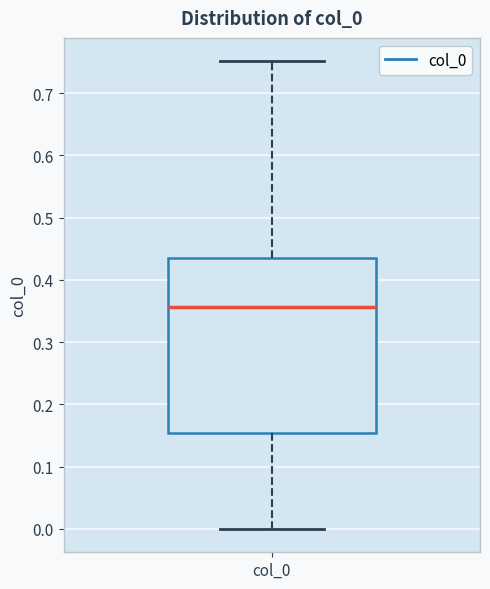

Where is the lower edge of the box for col_0 on the y-axis? The values are not printed on the chart, so give them approximately, as read against the axis.

0.15